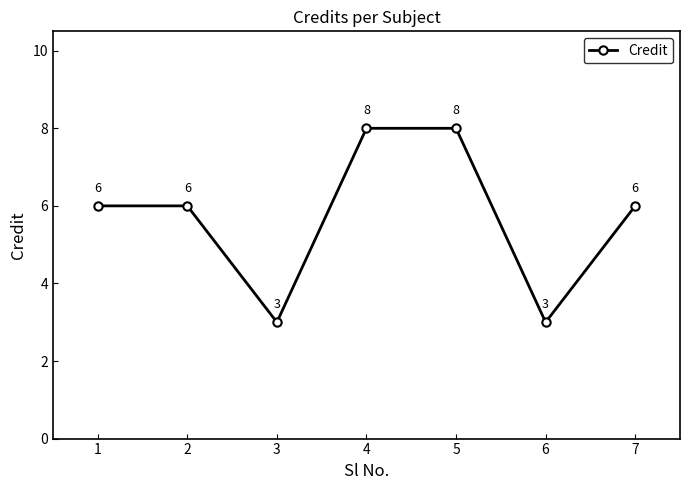

At which category does the data reach its first local valley?

3